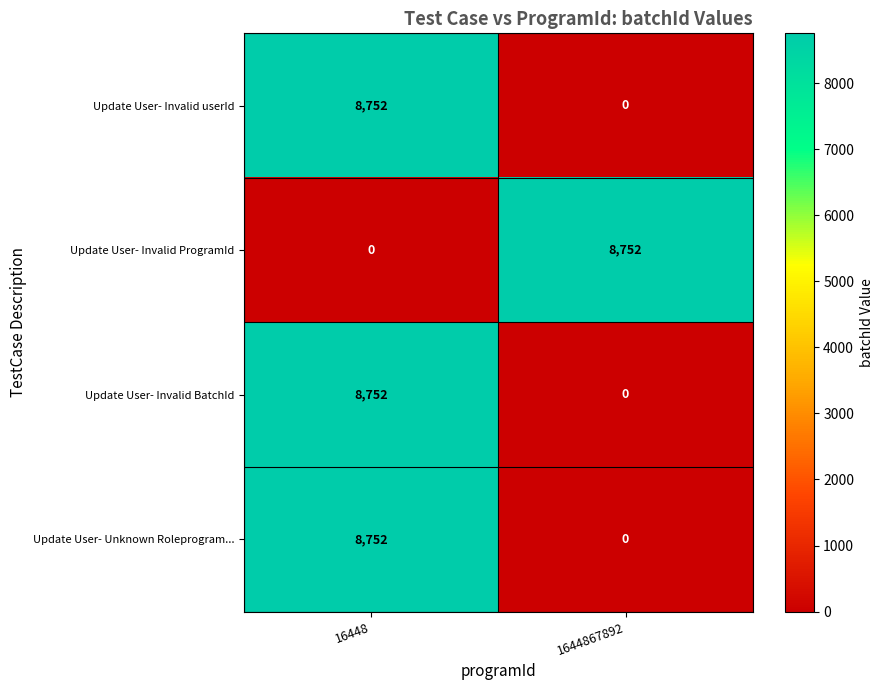

The Update User- Invalid BatchId series shows 8752 at 16448. True or false?

True